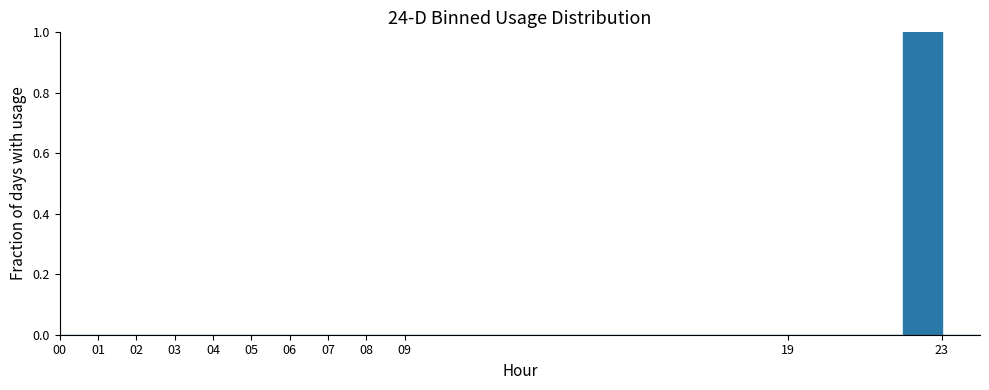

How tall is the bar that spans 22 to 23 on the x-axis? The values are not printed on the chart, so give them approximately, as read against the axis.

1